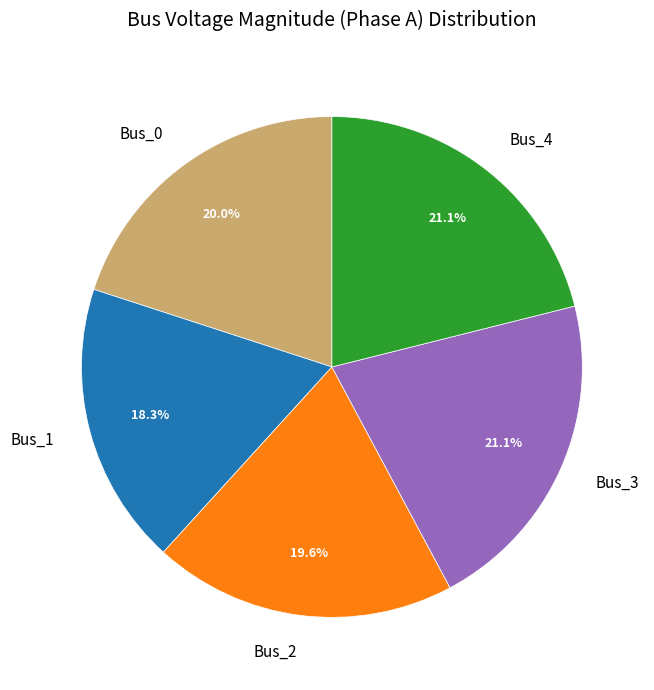

To the nearest percent, what is the difference between the largest and smallest slice percentages?

3%